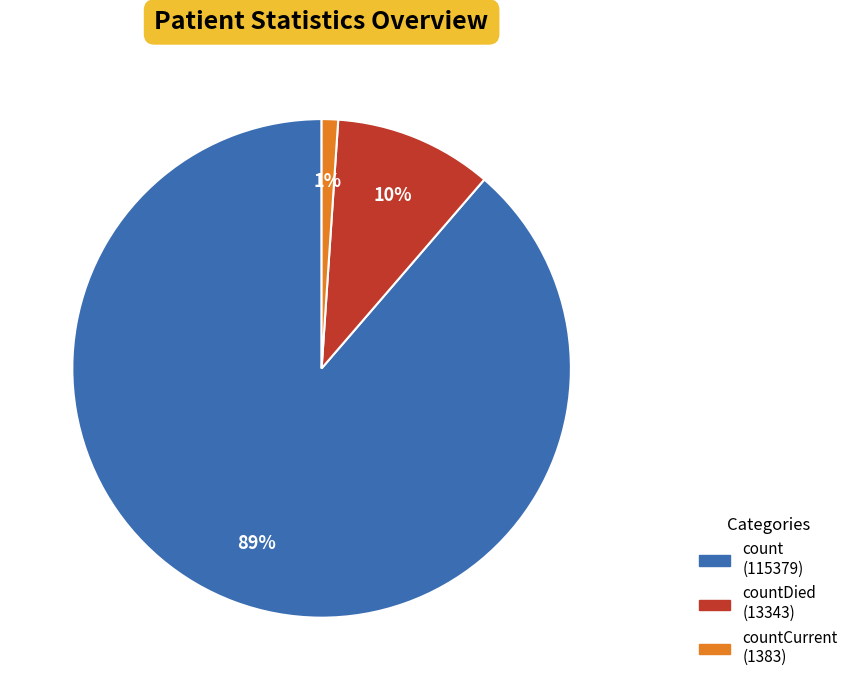

To the nearest percent, what is the difference between the largest and smallest slice percentages?

88%